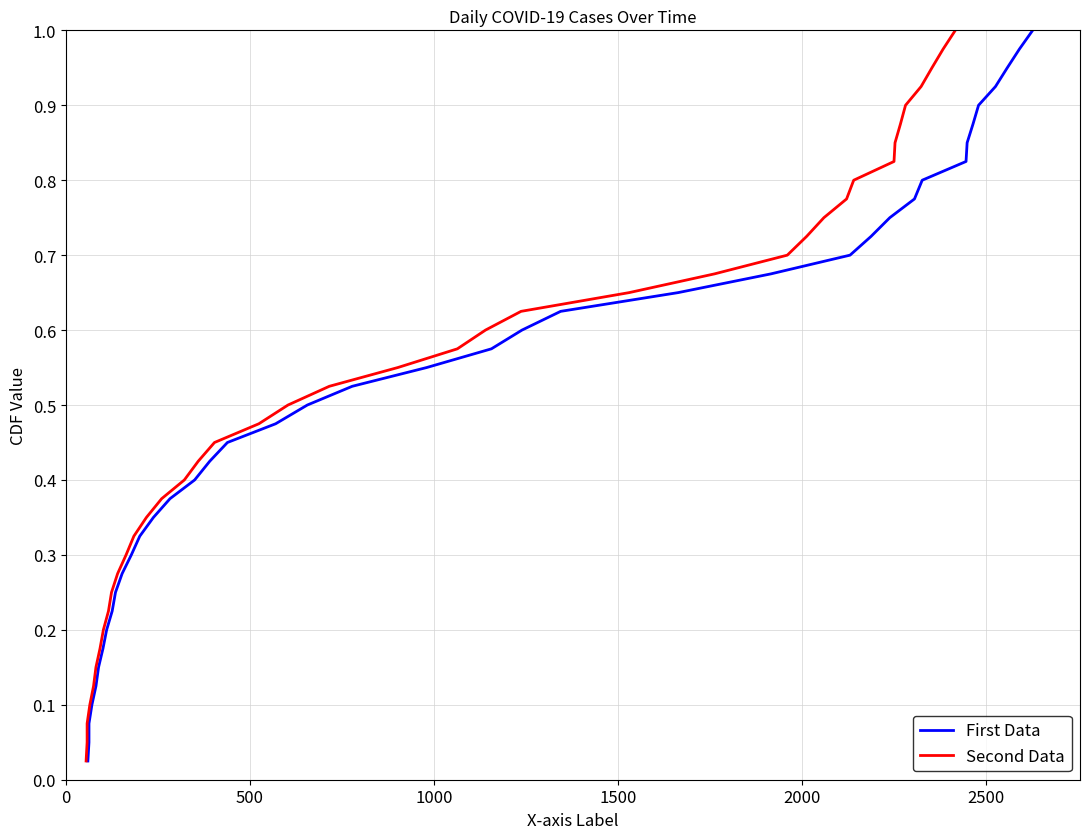

True or false: First Data and Second Data intersect in this chart.

False